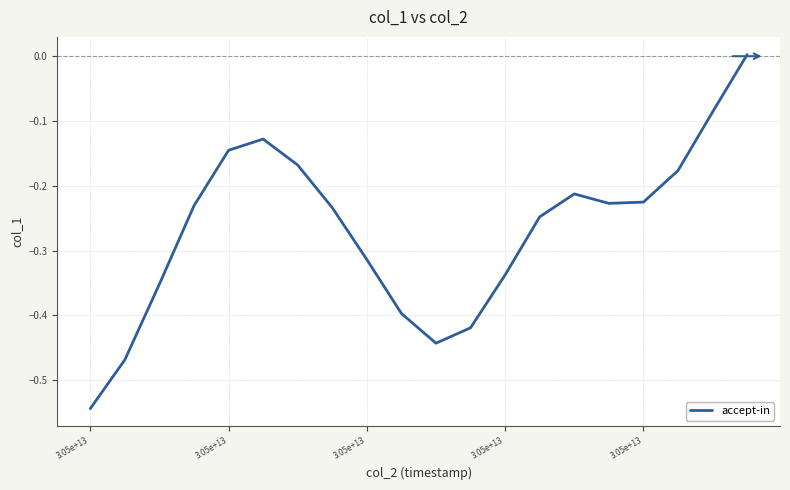

How many interior local valleys (lower than both neighbors) does the data have?

2